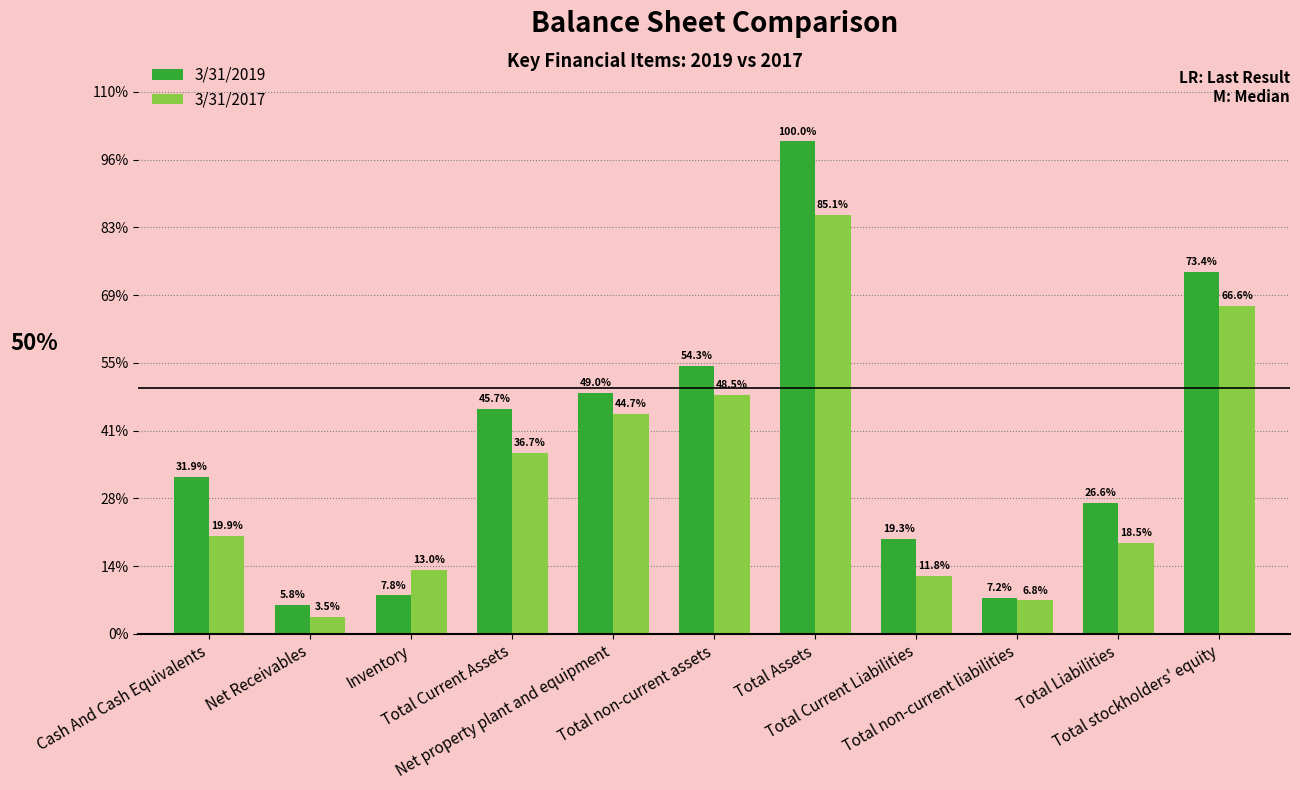

Reading left to right, what are all the values shown in this chart?

3/31/2019: 4630136	844526	1131151	6641537	7122227	7895554	14537093	2812018	1051840	3863858	10673235
3/31/2017: 2898151	502985	1884942	5332296	6501596	7044779	12377076	1710876	983539	2694415	9682661